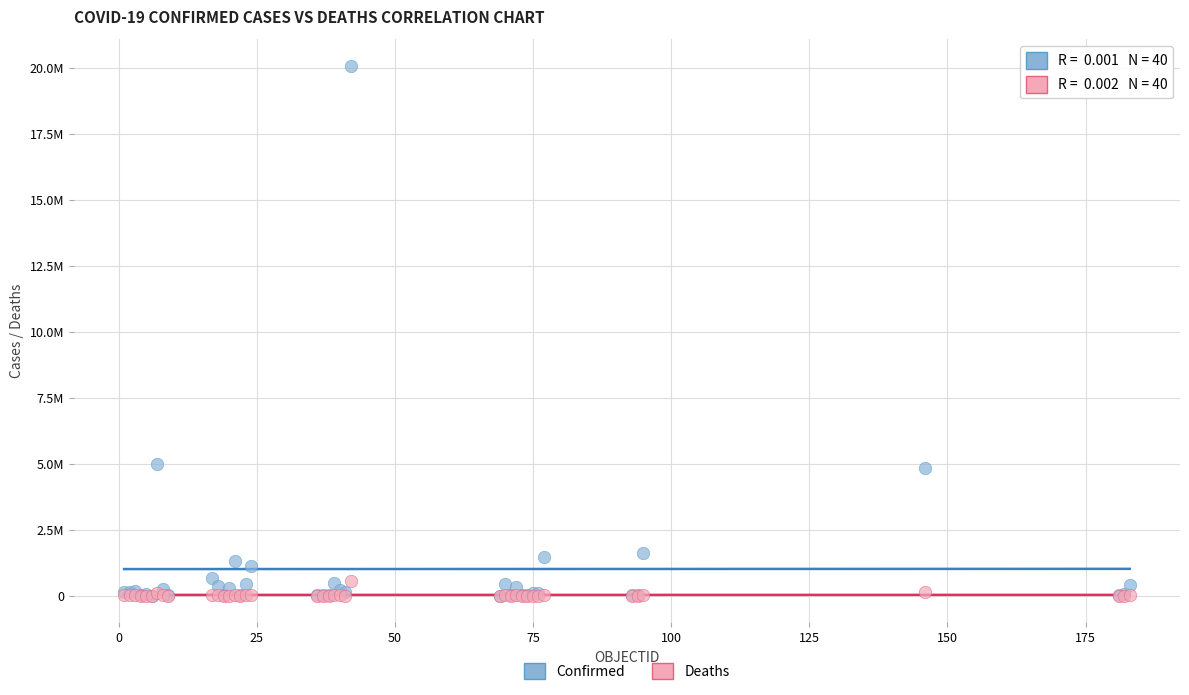

What are all the series names shown in the legend?

Confirmed, Deaths